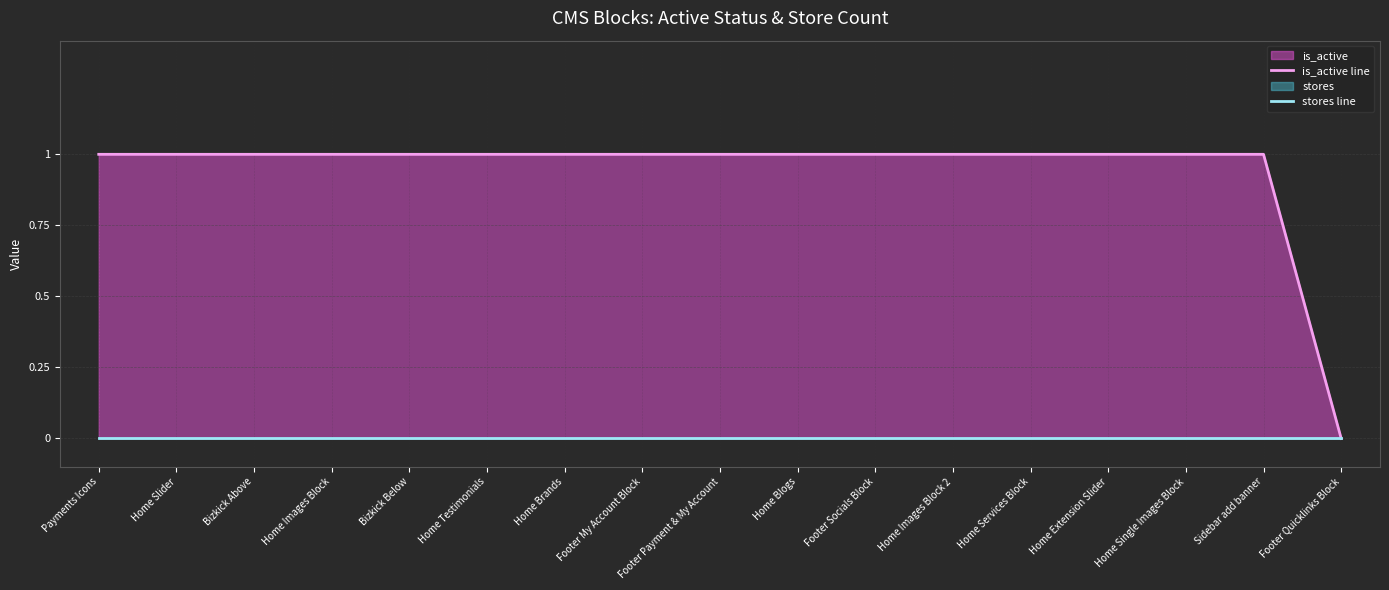

Reading left to right, list all the values displayed in this chart.

is_active line: Payments Icons=1	Home Slider=1	Bizkick Above=1	Home Images Block=1	Bizkick Below=1	Home Testimonials=1	Home Brands=1	Footer My Account Block=1	Footer Payment & My Account=1	Home Blogs=1	Footer Socials Block=1	Home Images Block 2=1	Home Services Block=1	Home Extension Slider=1	Home Single Images Block=1	Sidebar add banner=1	Footer Quicklinks Block=0
stores line: Payments Icons=0	Home Slider=0	Bizkick Above=0	Home Images Block=0	Bizkick Below=0	Home Testimonials=0	Home Brands=0	Footer My Account Block=0	Footer Payment & My Account=0	Home Blogs=0	Footer Socials Block=0	Home Images Block 2=0	Home Services Block=0	Home Extension Slider=0	Home Single Images Block=0	Sidebar add banner=0	Footer Quicklinks Block=0